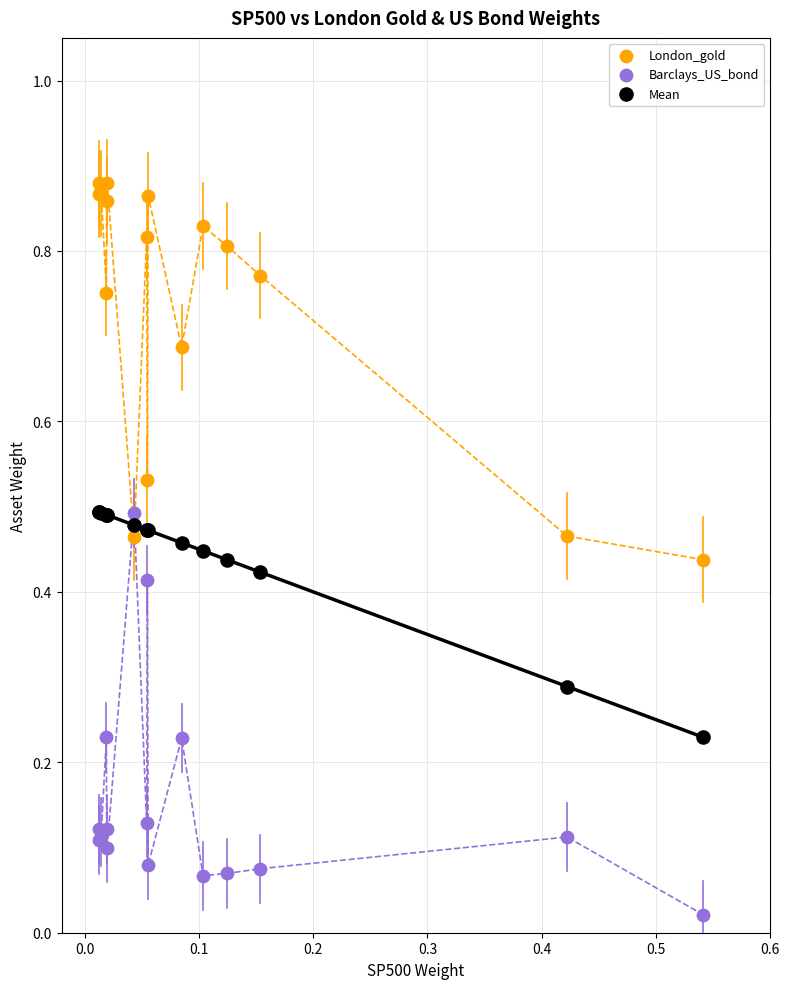

What are all the series names shown in the legend?

London_gold, Barclays_US_bond, Mean